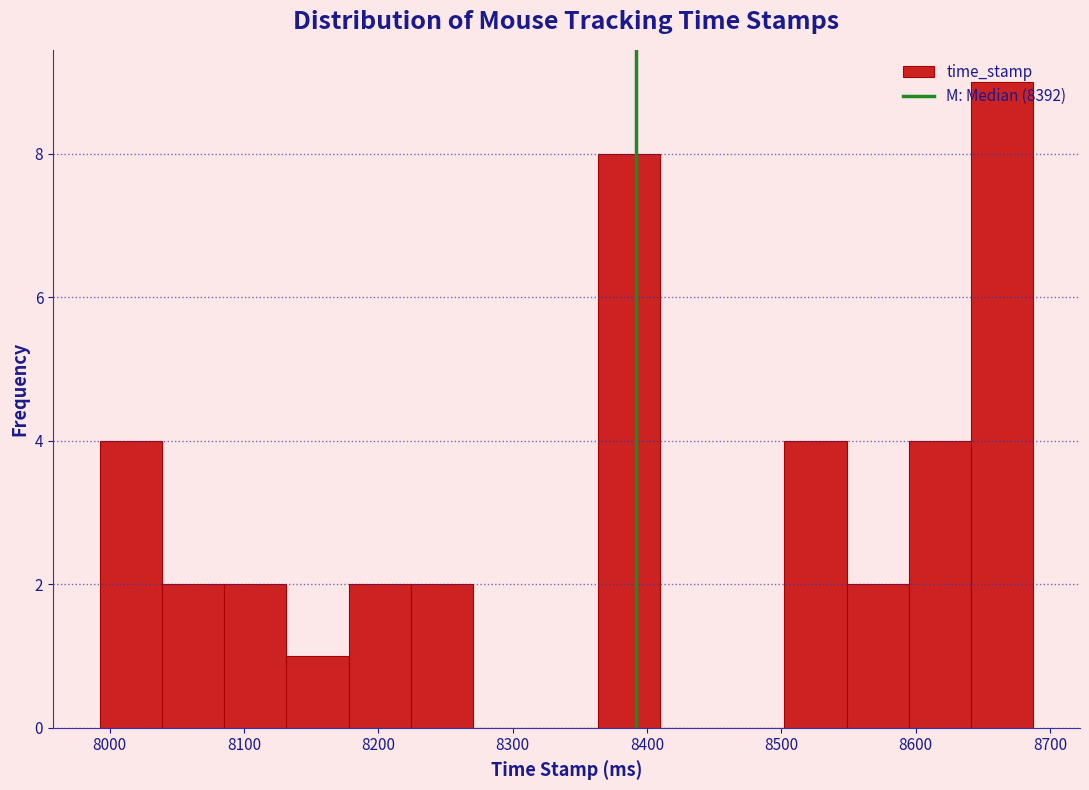

What is the height of the bar covering 7990 to 8040 on the x-axis? Neither the bar edges nor the heights are printed on the chart, so give them approximately, as read against the axes.

4